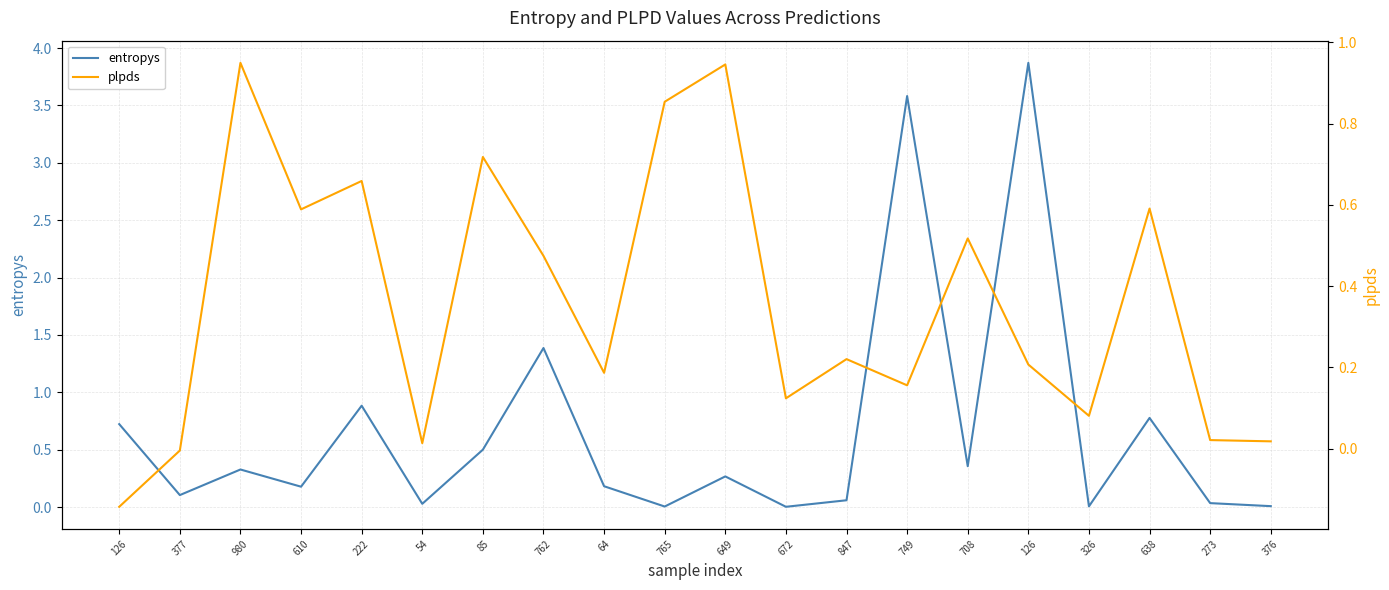

How many negative values does the plpds series have?

2